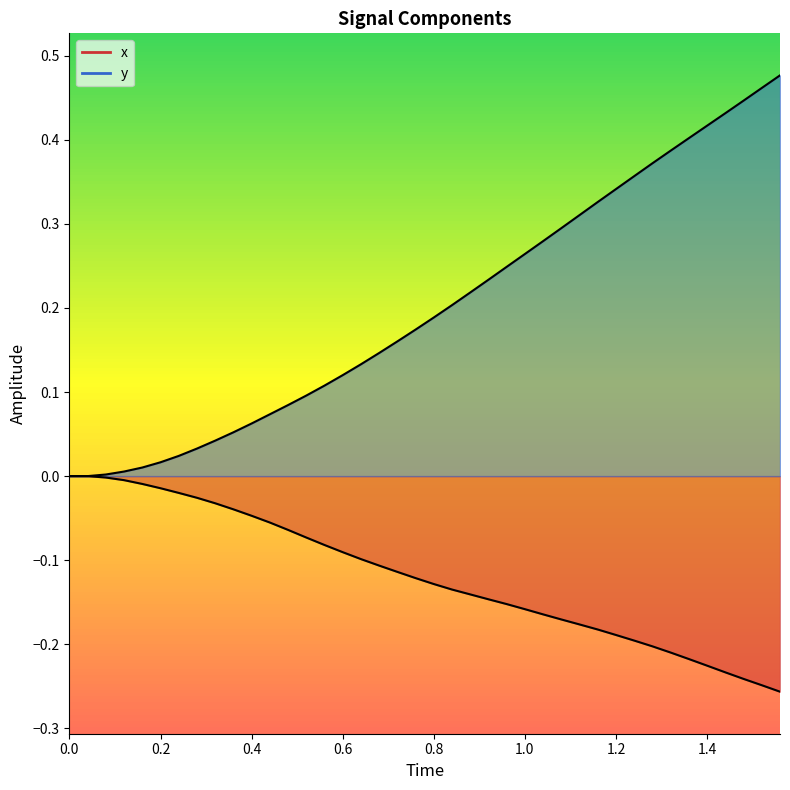

Rank the series by their maximum value, from highest to lowest.

y line, x line